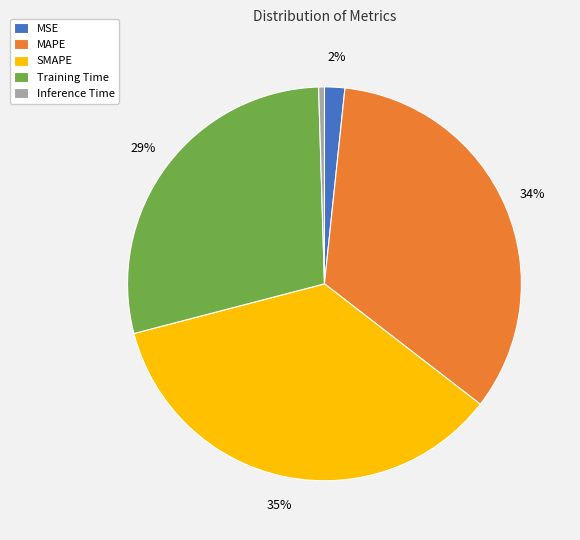

Which slice is the smallest?

Inference Time